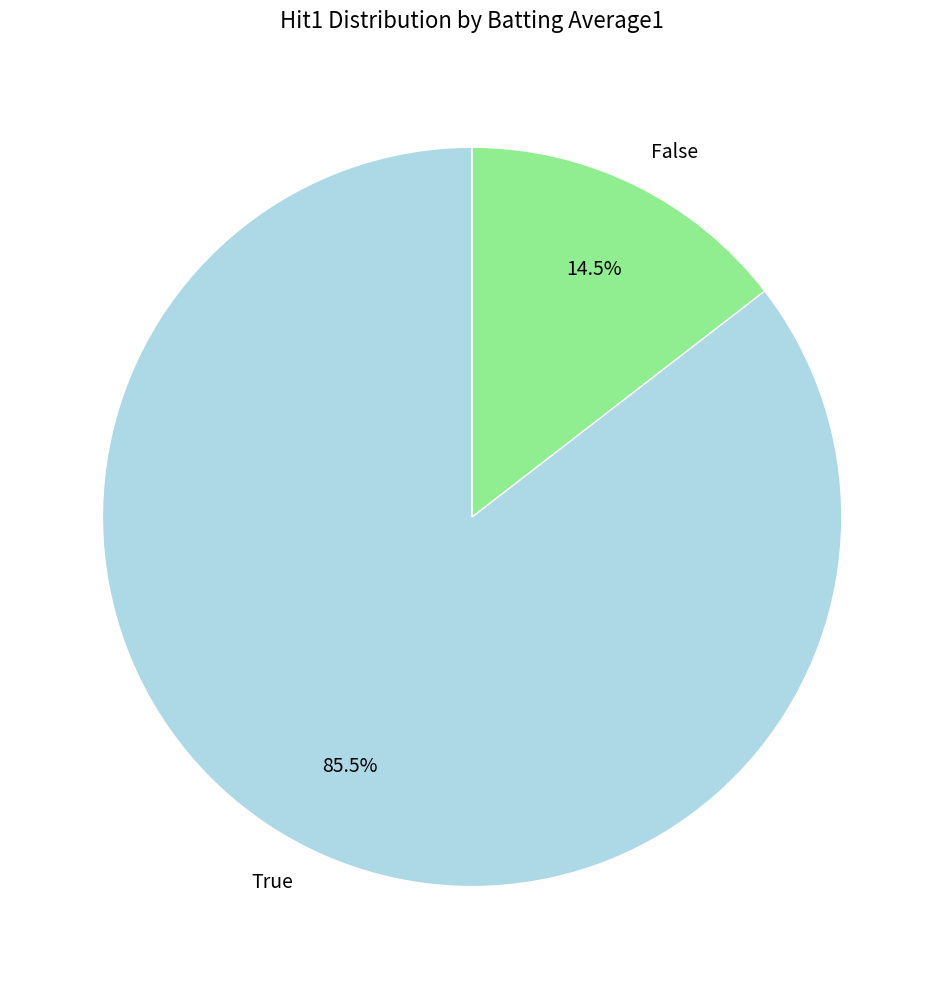

Which category has the biggest portion of the pie?

True